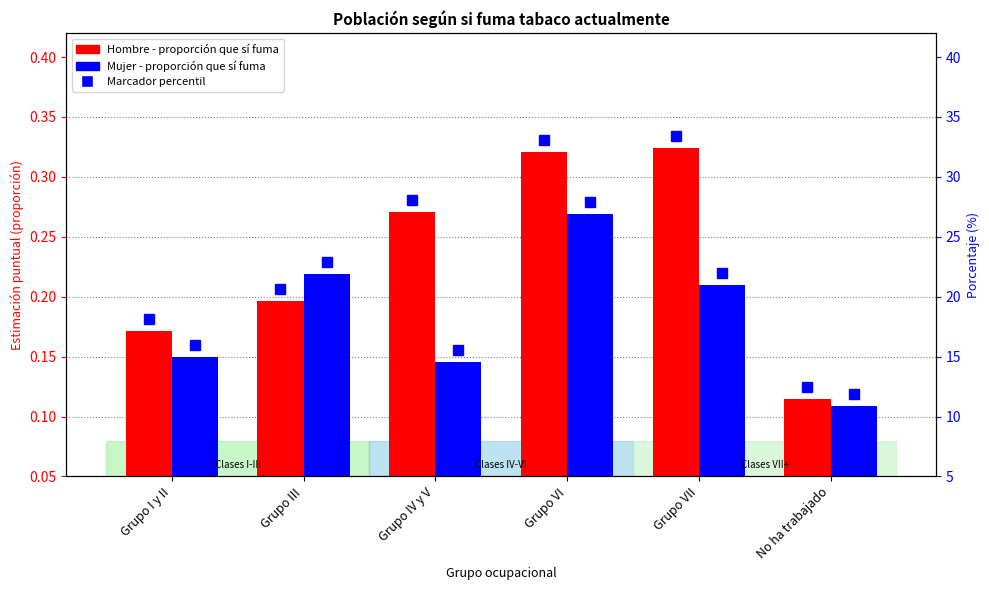

What is the difference between the highest and lowest values at Grupo VII?

0.1